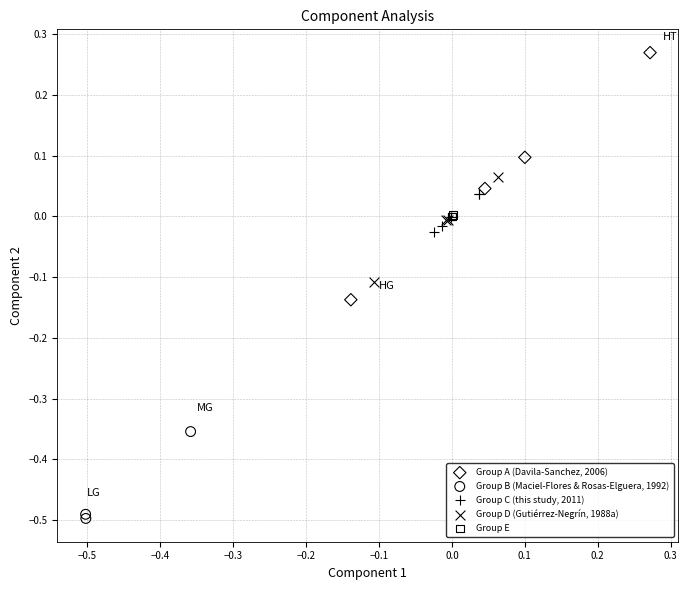

Which series reaches the minimum Y coordinate?

Group B (Maciel-Flores & Rosas-Elguera, 1992)